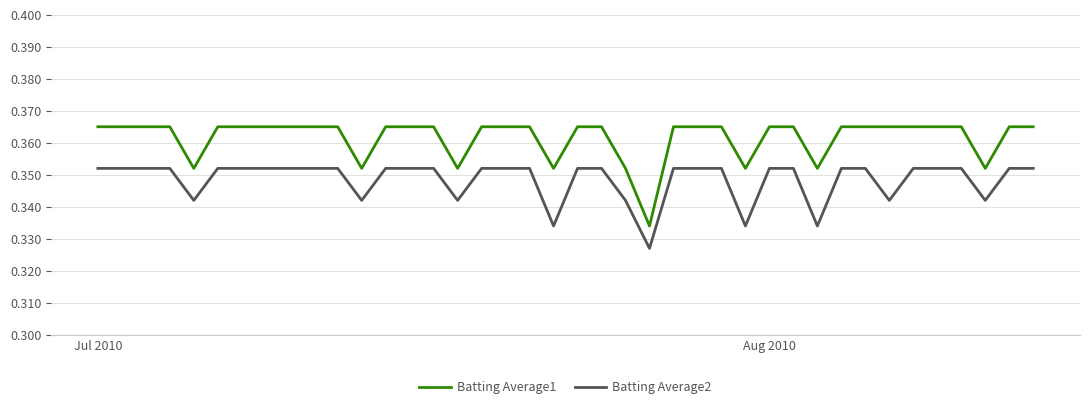

Which series has the largest total across all categories?

Batting Average1